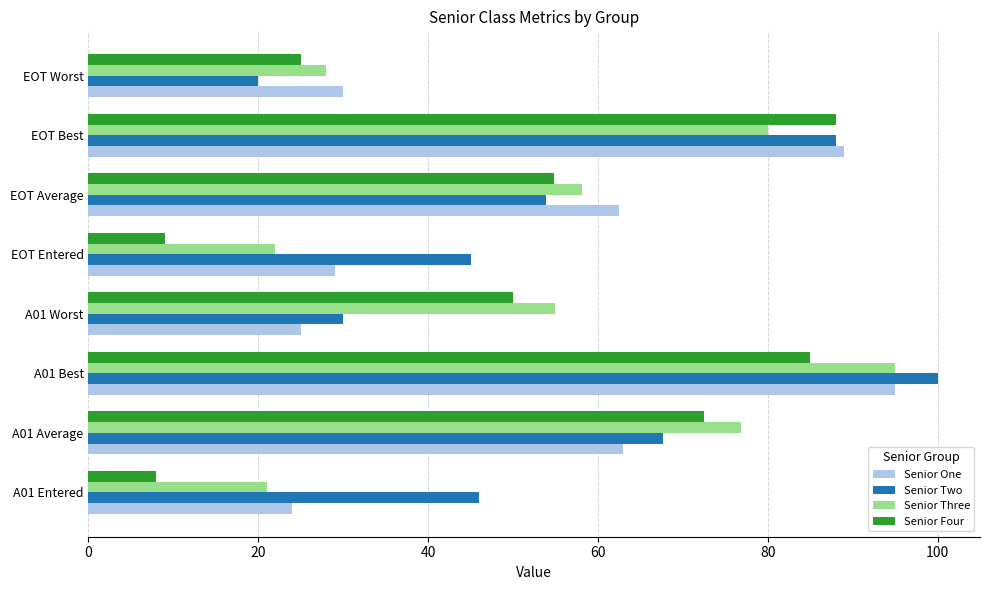

Is it true that Senior Two equals 80.7 at EOT Entered?

False